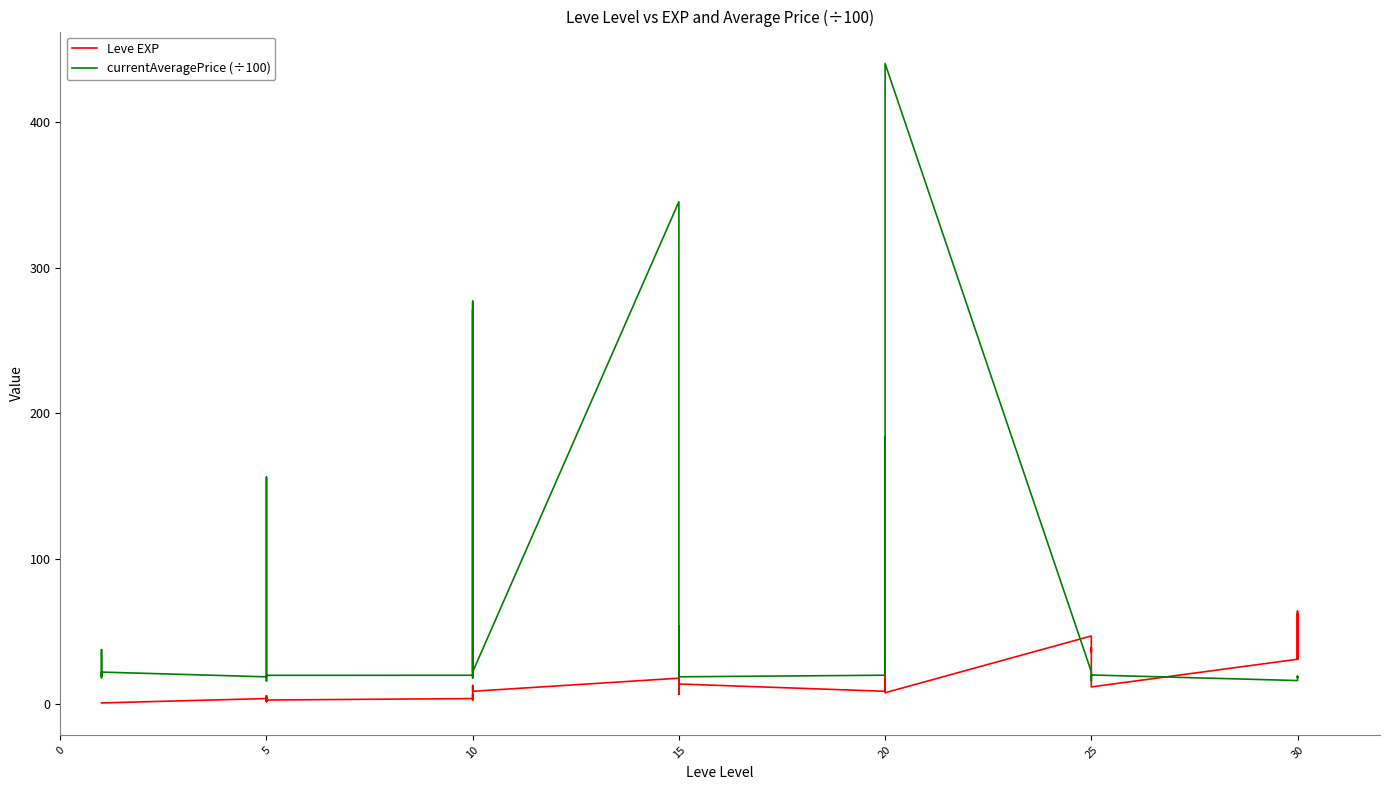

How many values in the Leve EXP series exceed 12?

17